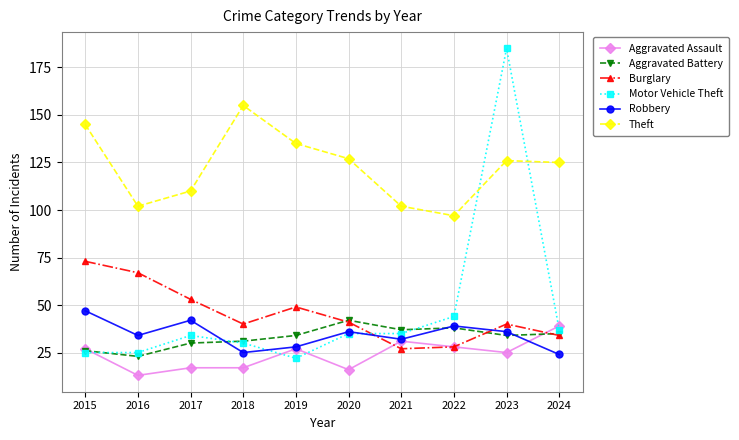

Which series has the widest spread of values?

Motor Vehicle Theft